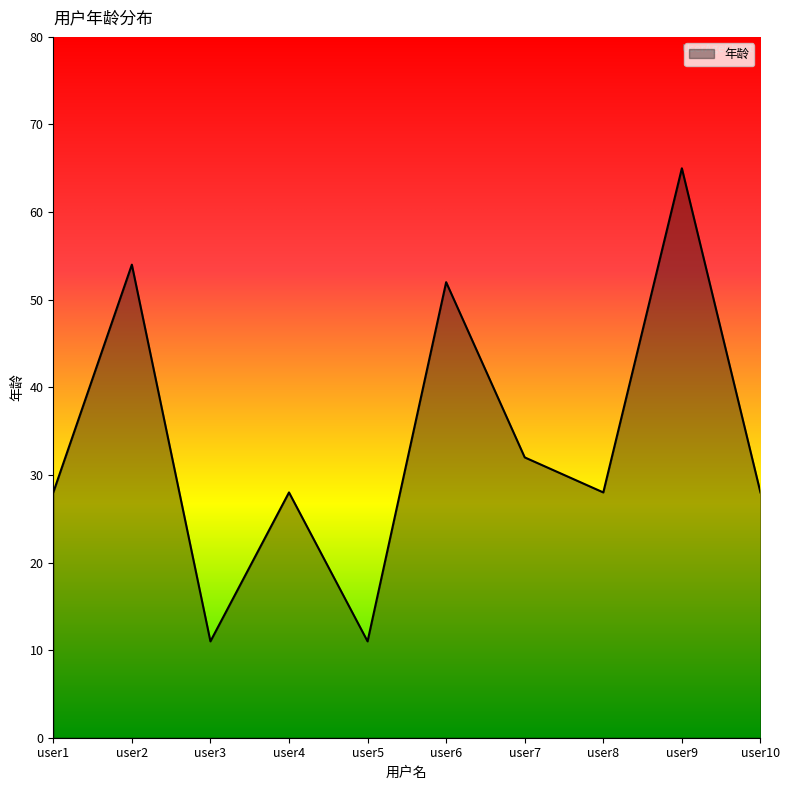

Does the chart display data point markers on the line(s)?

No